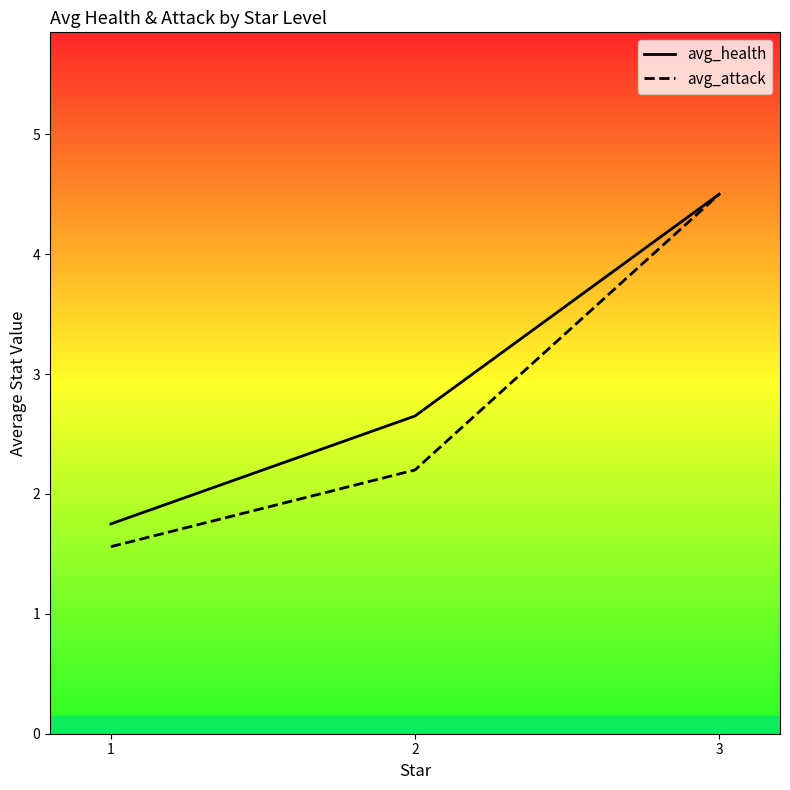

What is the sum of all avg_health values?

8.9